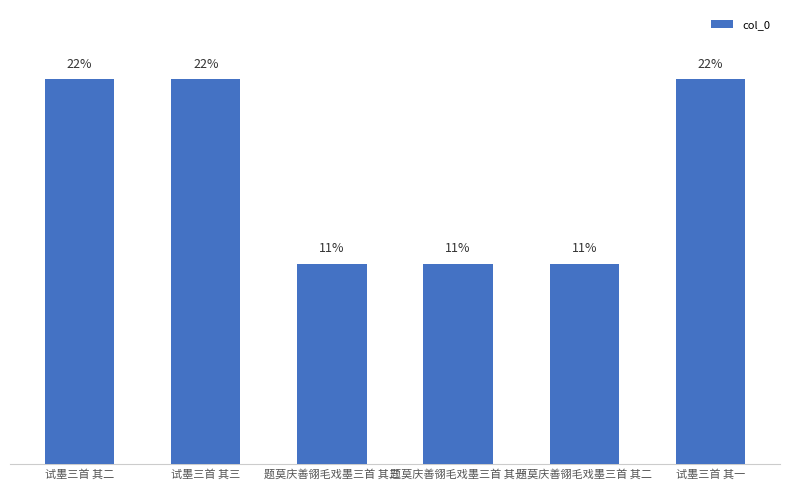

Are the bars horizontal?

No